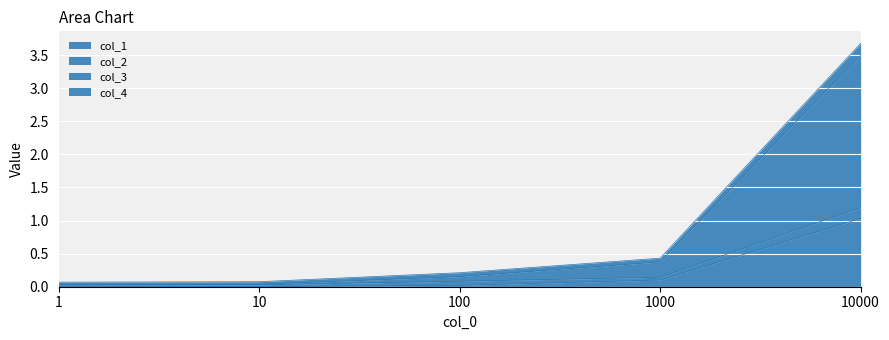

True or false: col_3 and col_4 cross at least once.

False